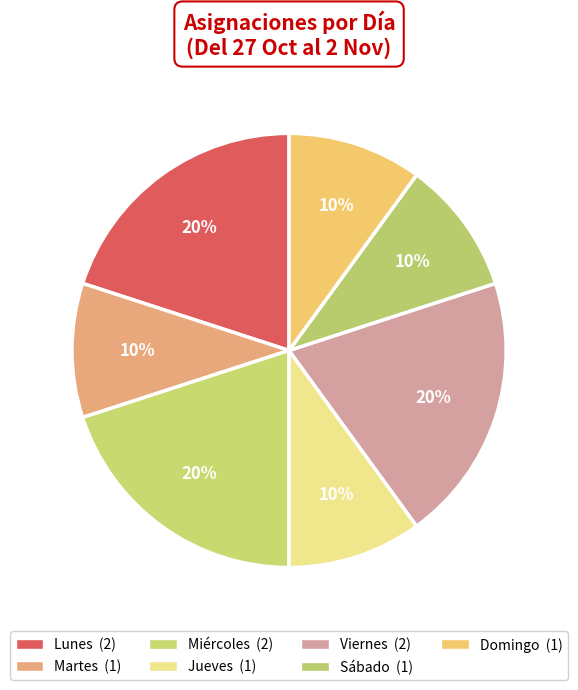

What is the total percentage of Jueves and Lunes?

30.0%